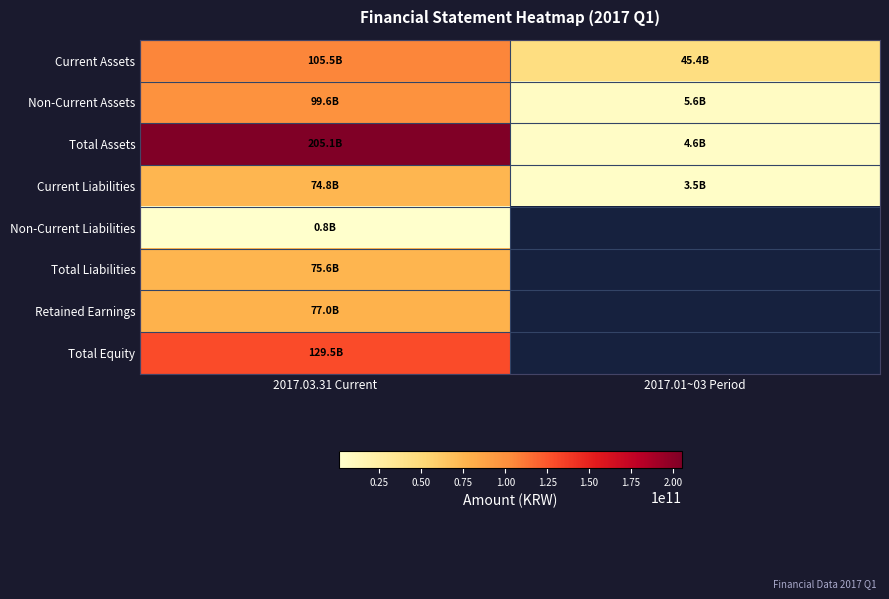

The Total Assets series shows 205088351692.0 at 2017.03.31 Current. True or false?

True